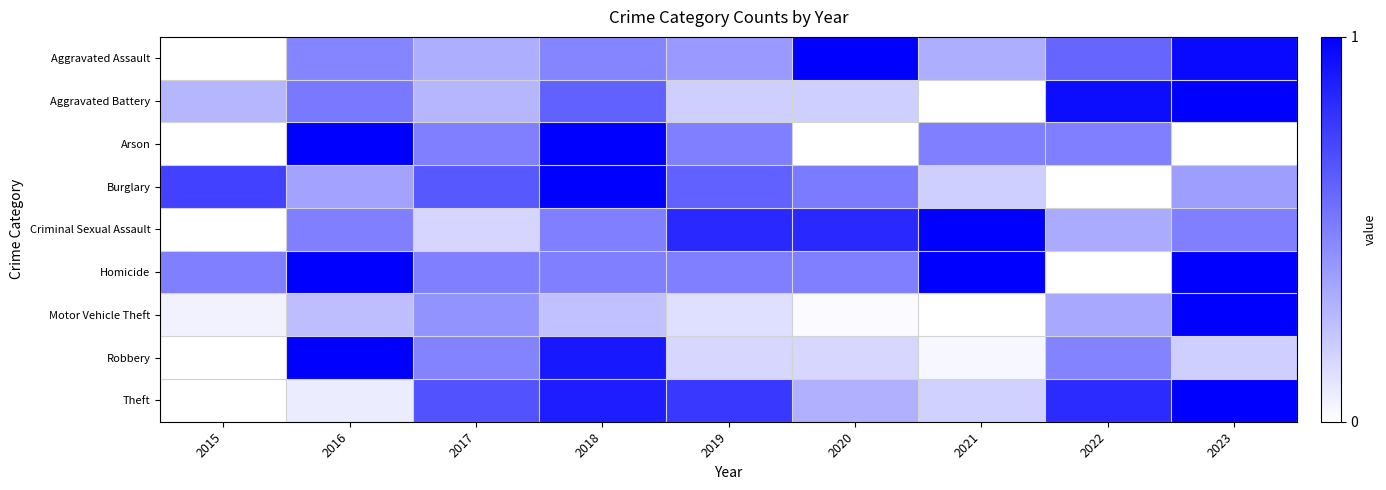

Which series has the largest range (max minus min)?

Aggravated Assault